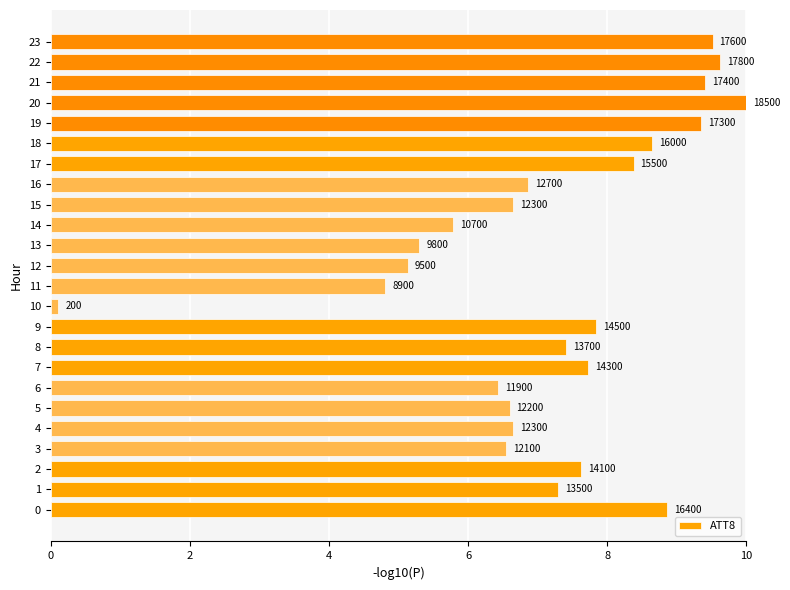

Which category has the lowest value across all series?

10